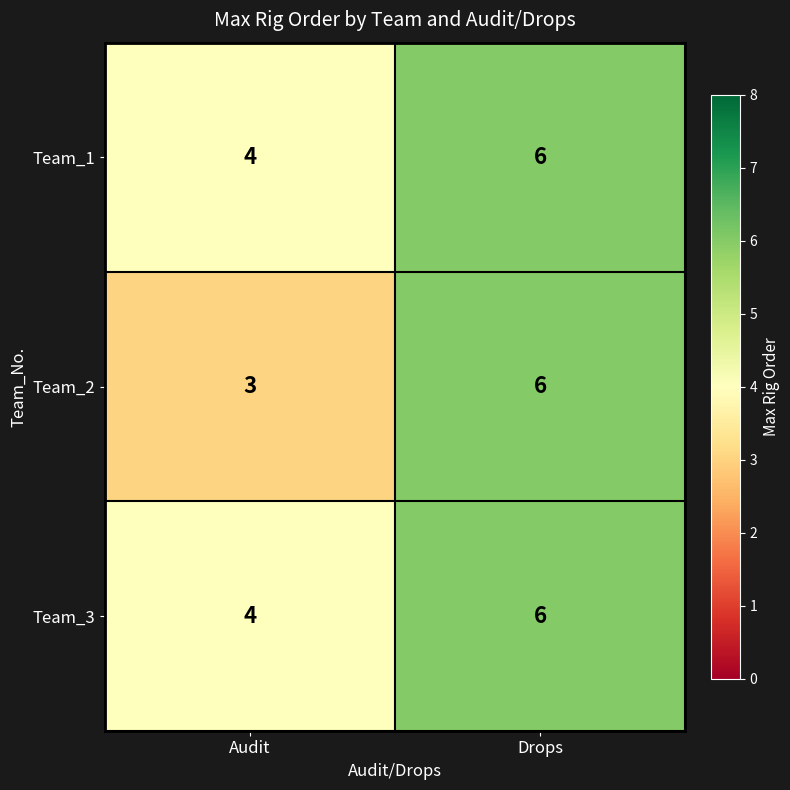

Which label corresponds to the smallest value in the chart?

Audit